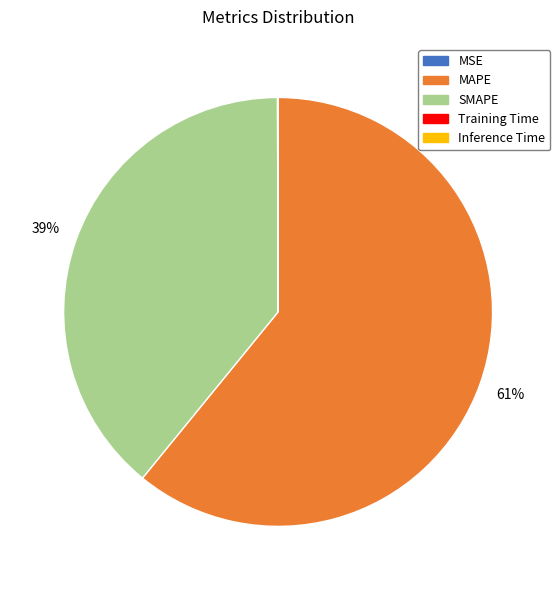

Which category has the biggest portion of the pie?

MAPE